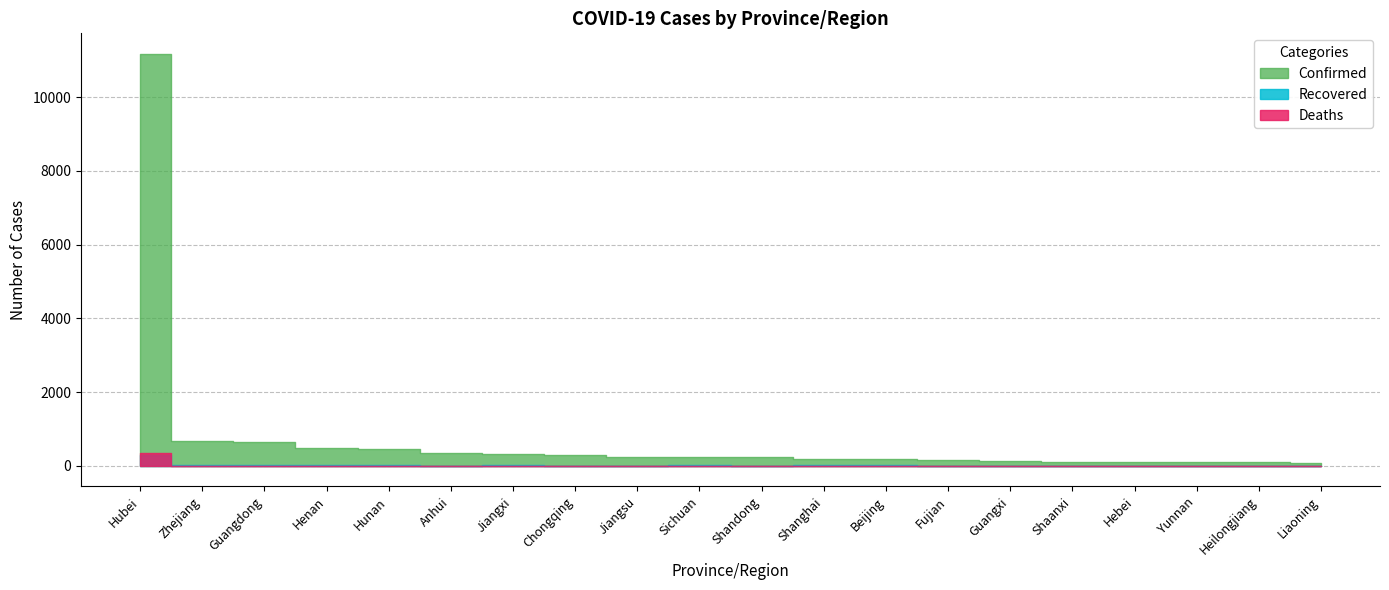

What is the difference between the highest and lowest values at Fujian?

159